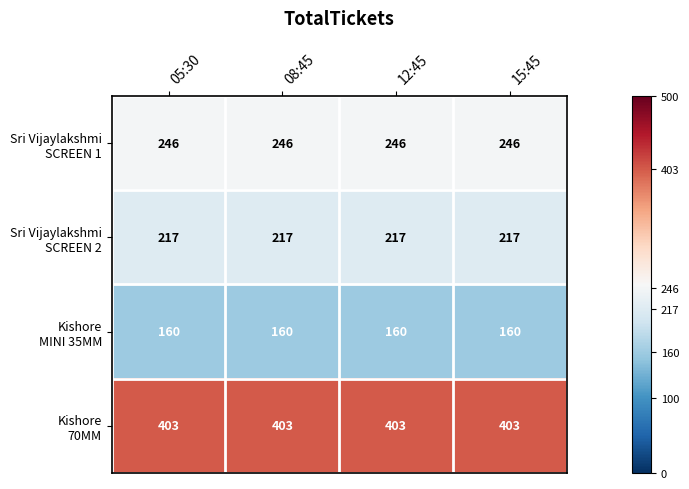

Count the number of data series in this chart.

4